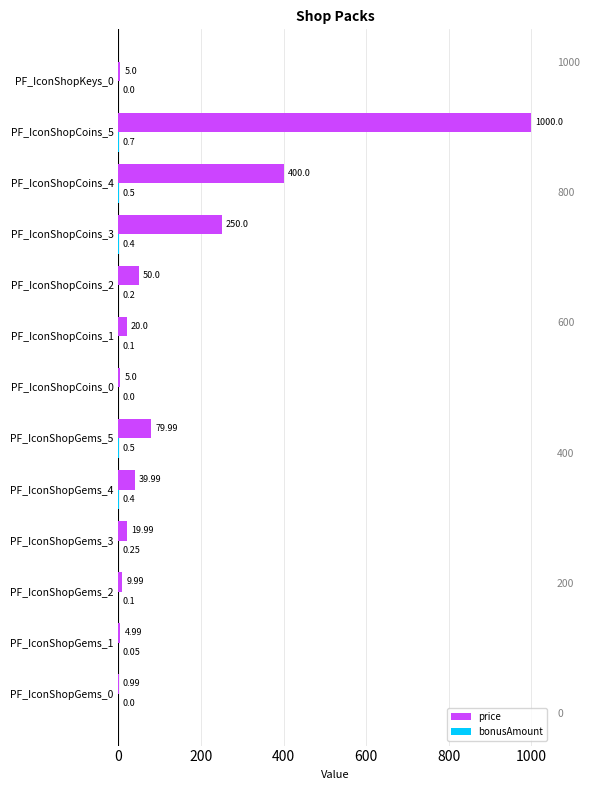

What is the difference between the price values at PF_IconShopCoins_2 and PF_IconShopKeys_0?

45.0